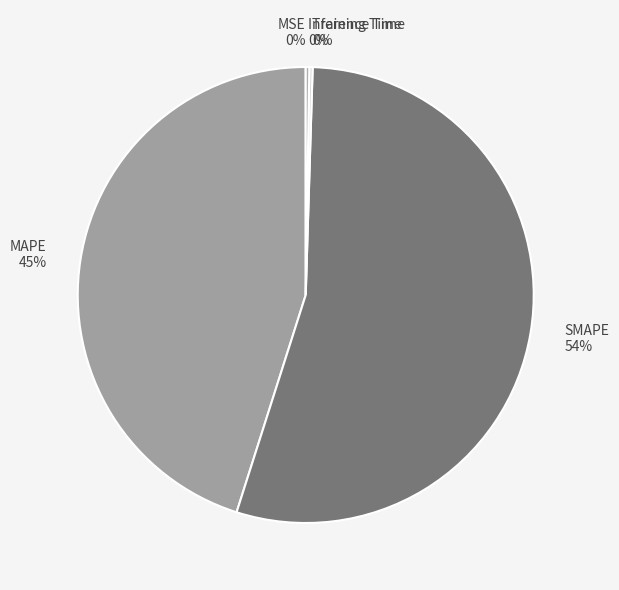

Which category has the biggest portion of the pie?

SMAPE